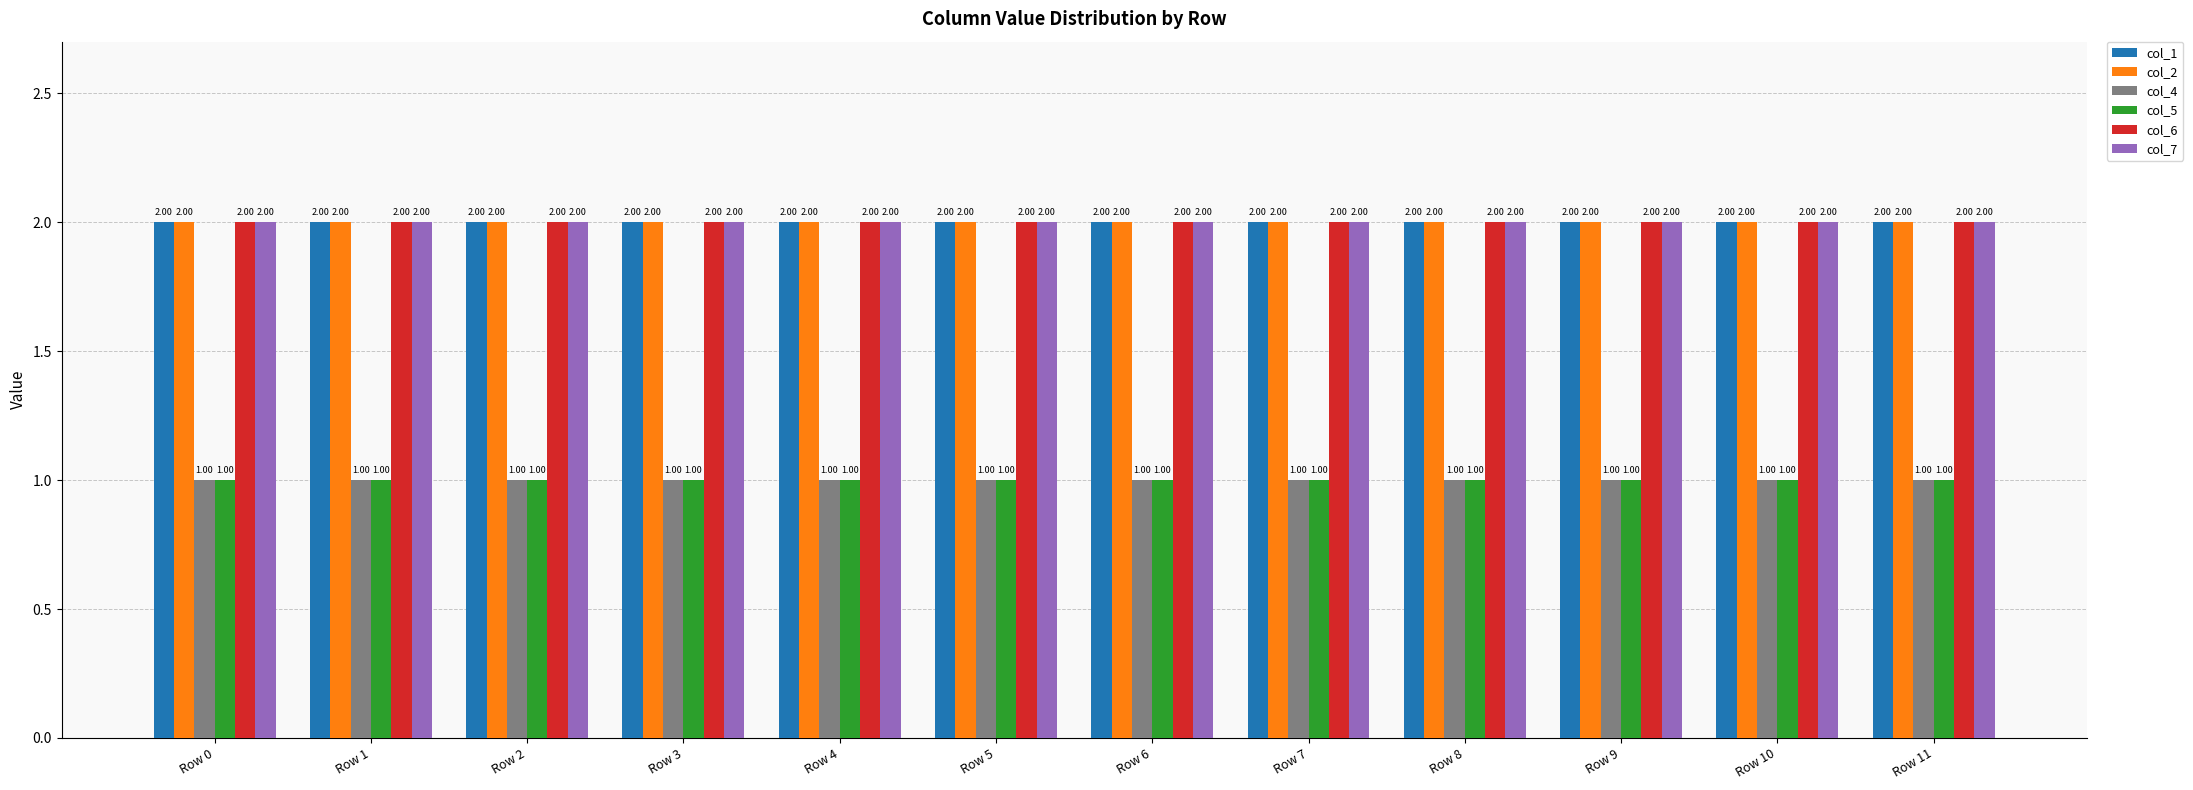

At how many categories does at least one series exceed 1?

12